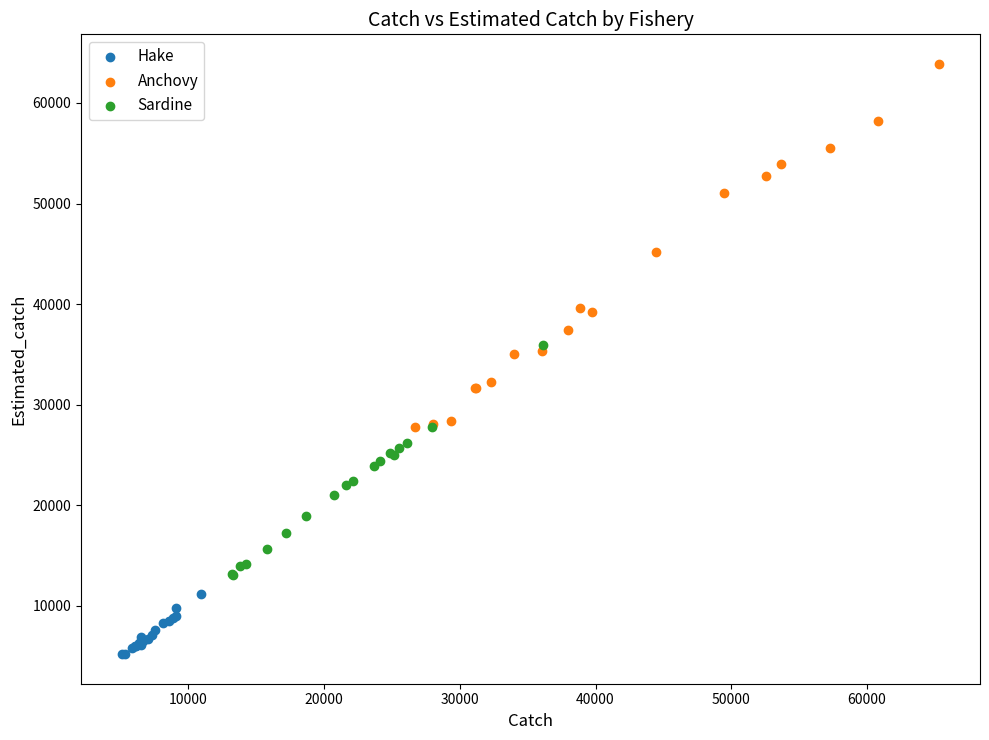

Which series contains the highest Y value?

Anchovy